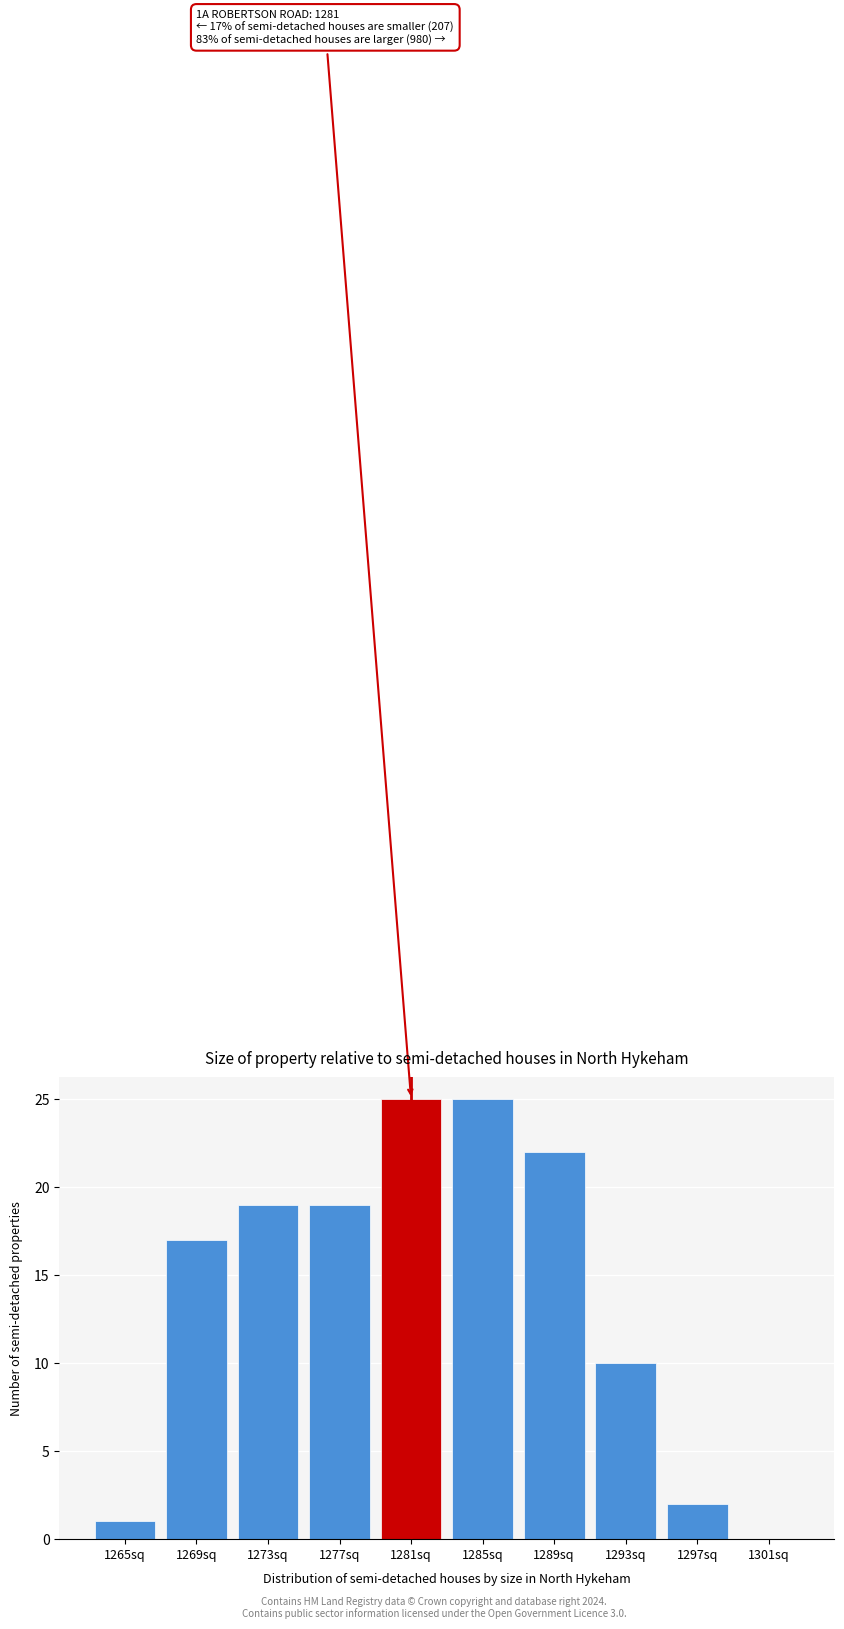

Reading left to right, extract all data points from this chart.

1265sq=1	1269sq=17	1273sq=19	1277sq=19	1281sq=25	1285sq=25	1289sq=22	1293sq=10	1297sq=2	1301sq=0